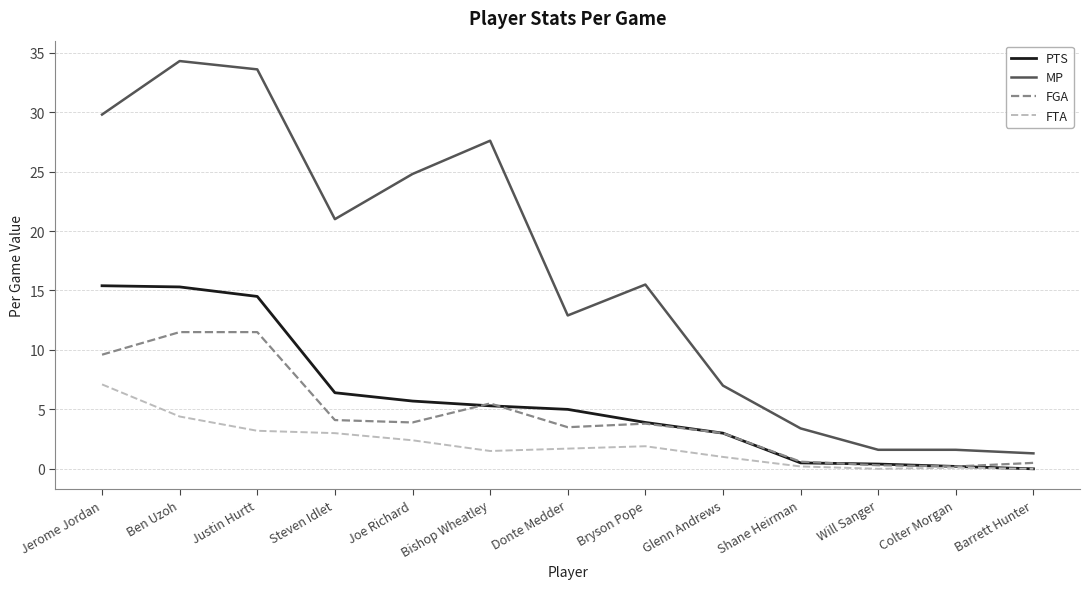

What is the approximate value of FTA at Steven Idlet?

3.0